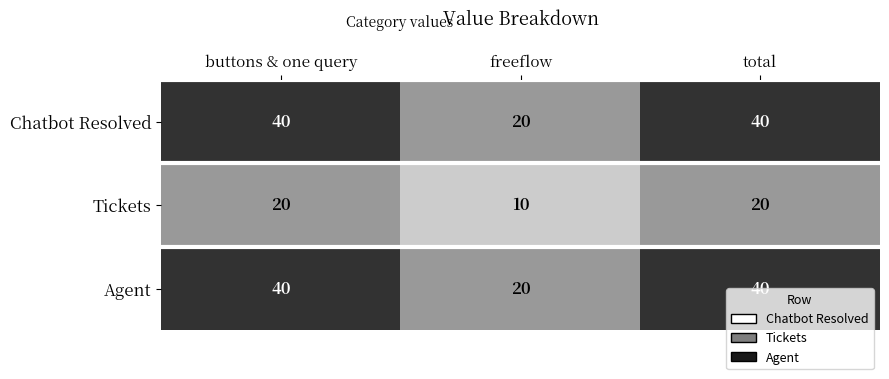

What is the total value across all series at freeflow?

50